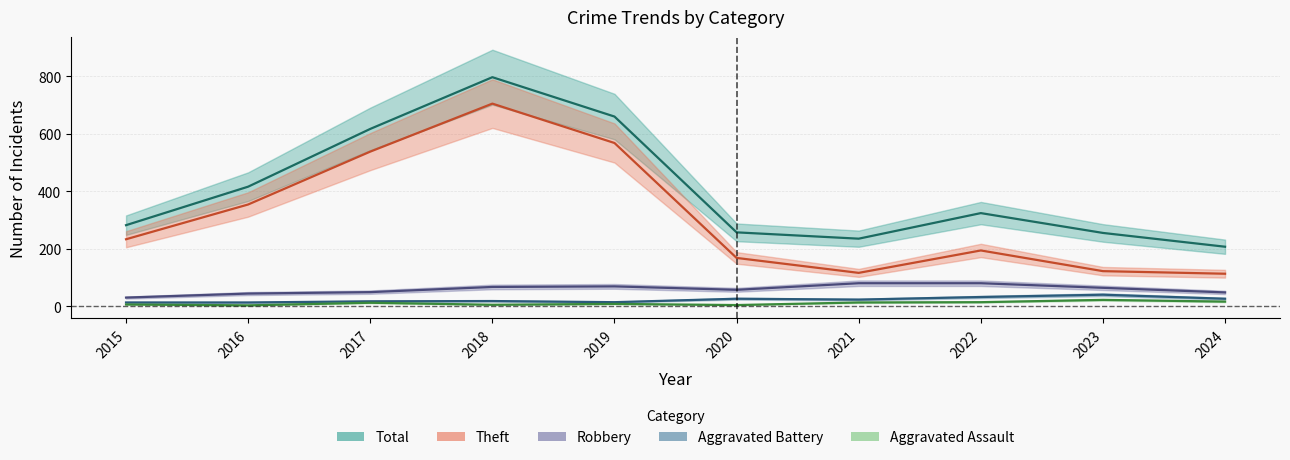

At which label does Robbery reach its minimum?

2015